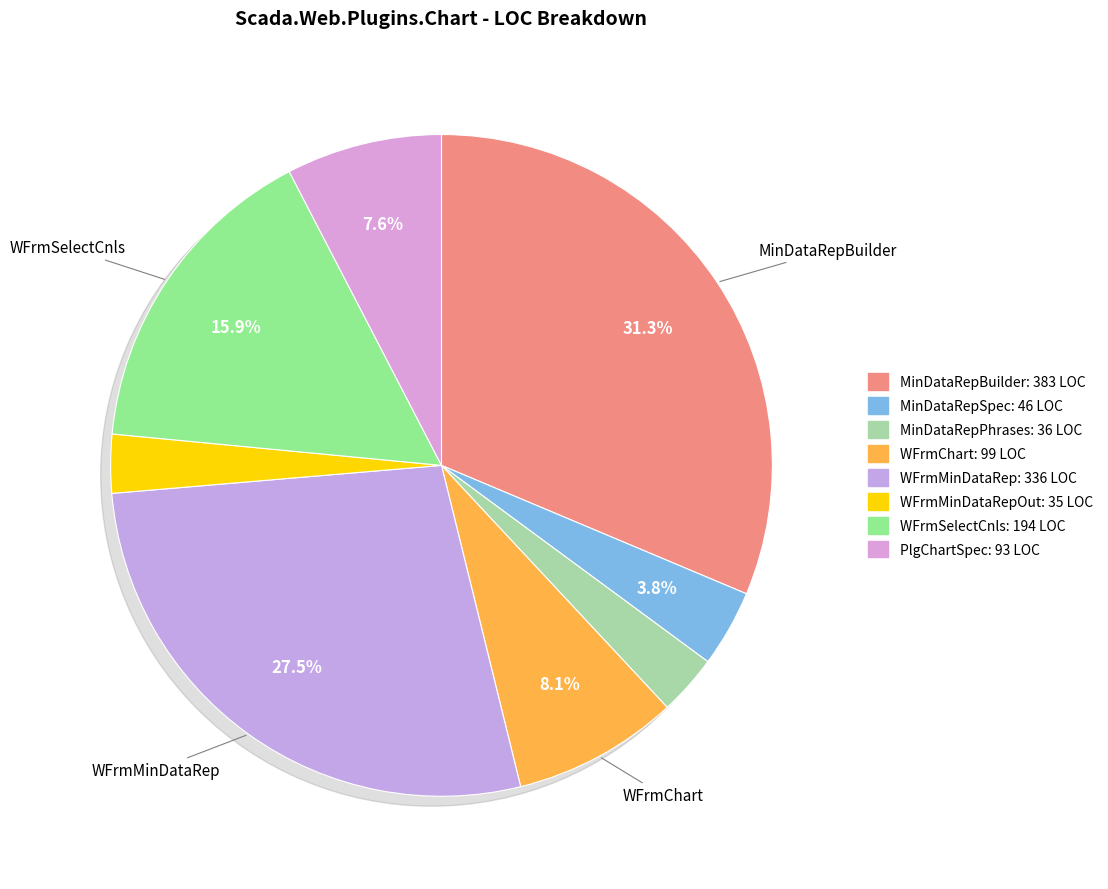

To the nearest percent, what is the combined percentage of MinDataRepBuilder and WFrmMinDataRep?

59%